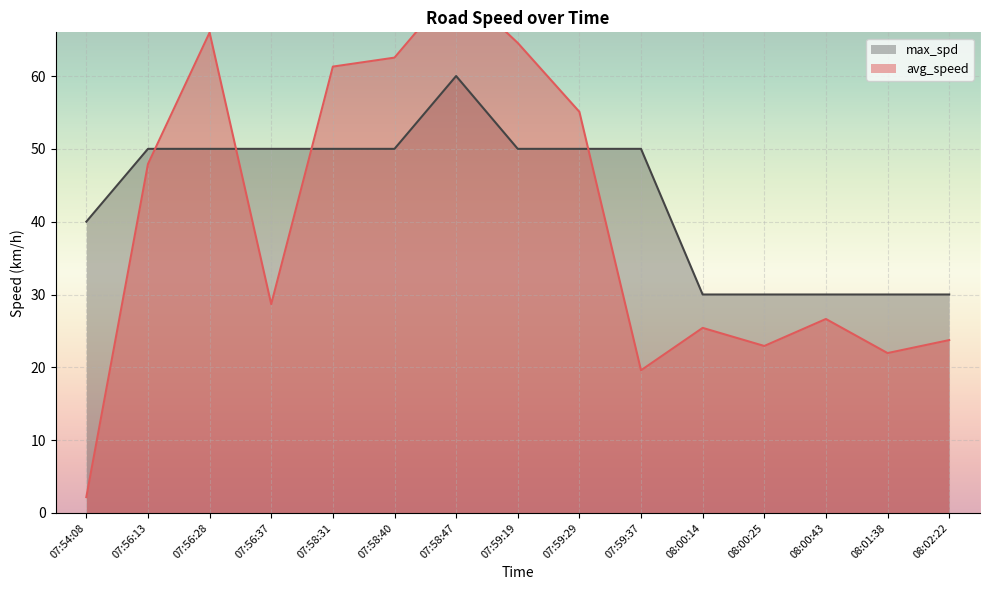

At which category is the sum across all series the highest?

07:58:47